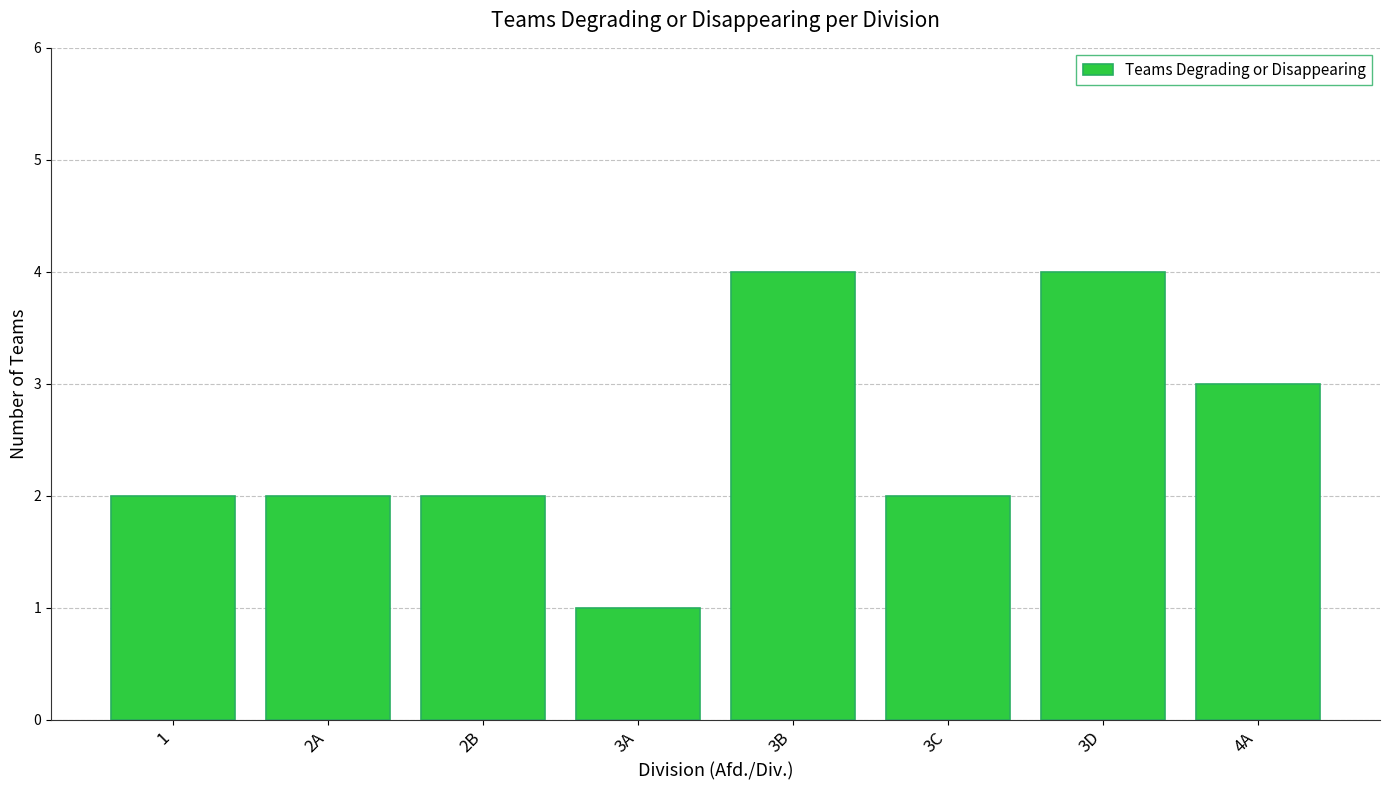

Is it true that the value at 2A is 3?

False